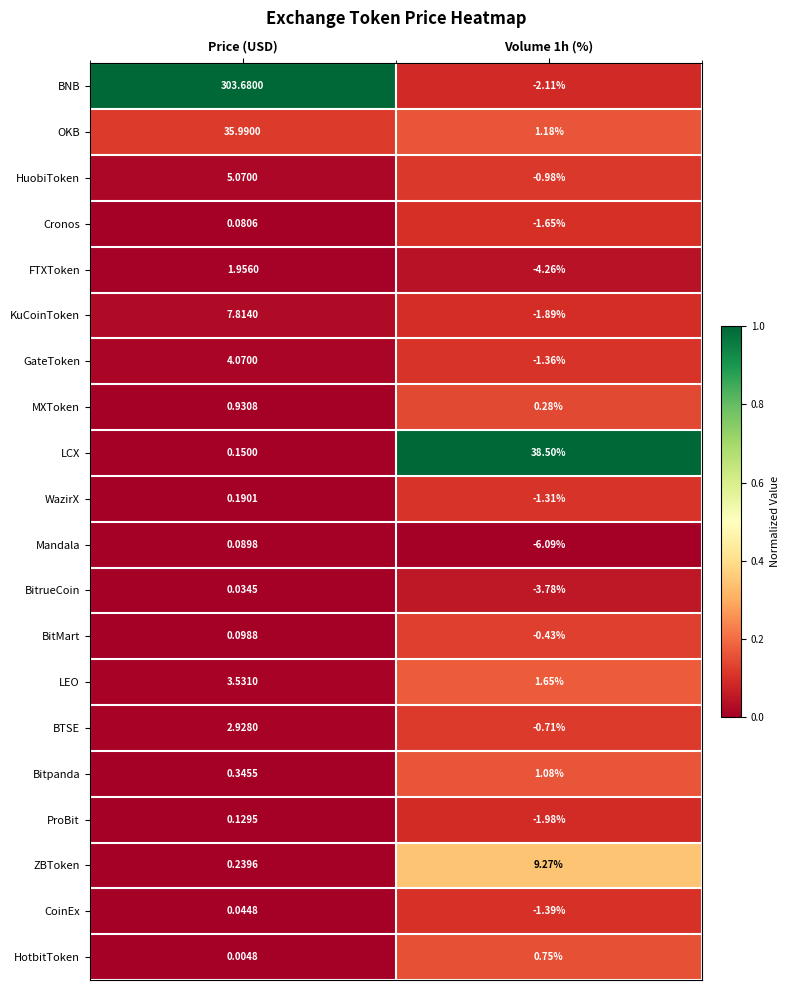

Which series has the largest range (max minus min)?

BNB